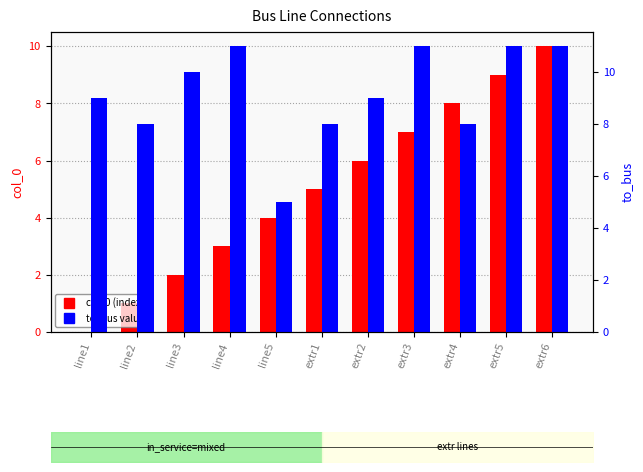

Is it true that to_bus equals 5 at line5?

True